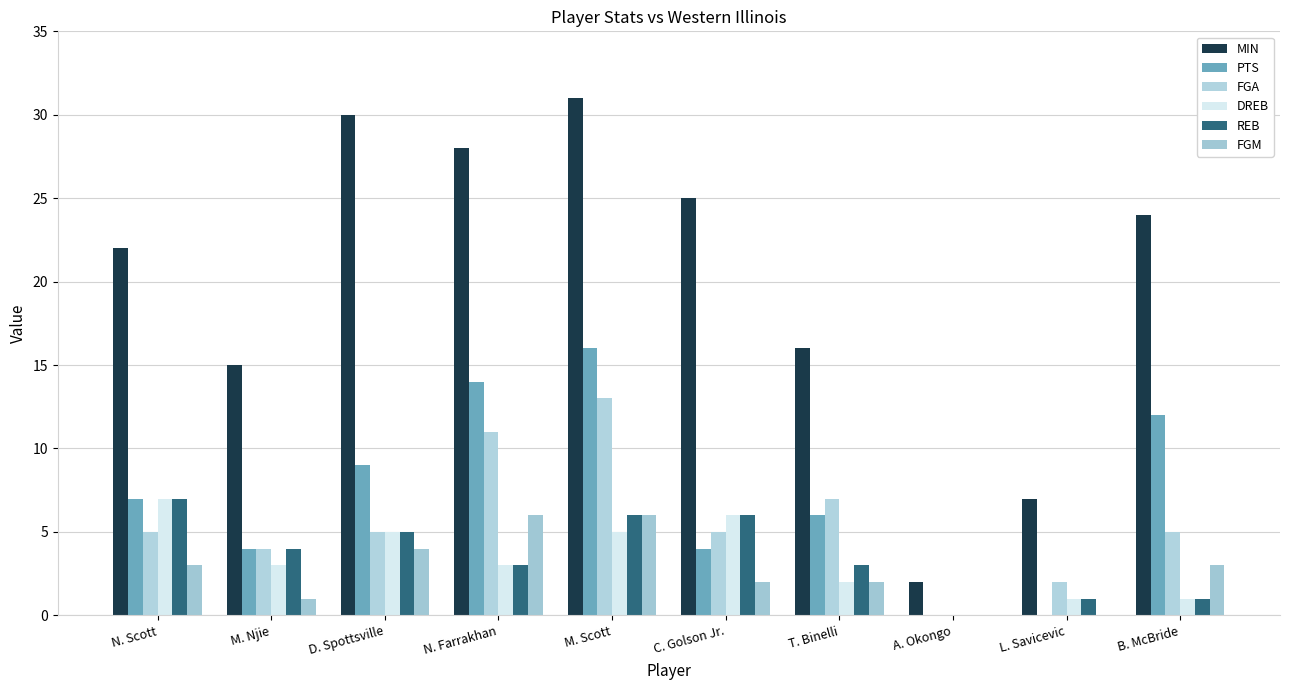

Rank the series by their maximum value, from highest to lowest.

MIN, PTS, FGA, DREB, REB, FGM